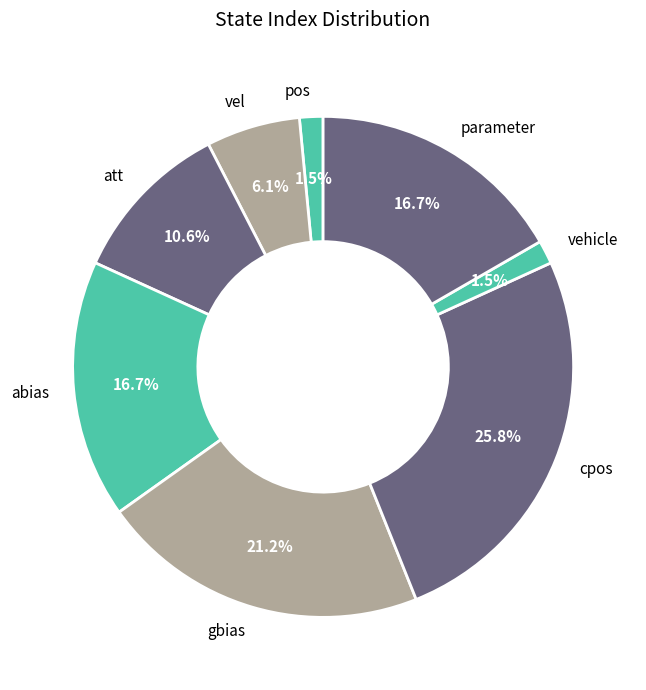

Between gbias and att, which is larger?

gbias